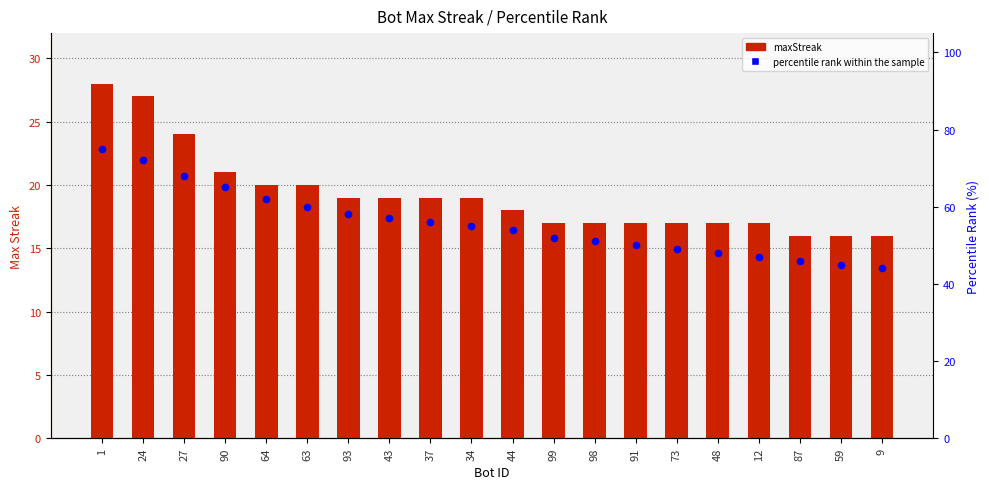

Which series reaches the maximum Y coordinate?

percentile rank within the sample